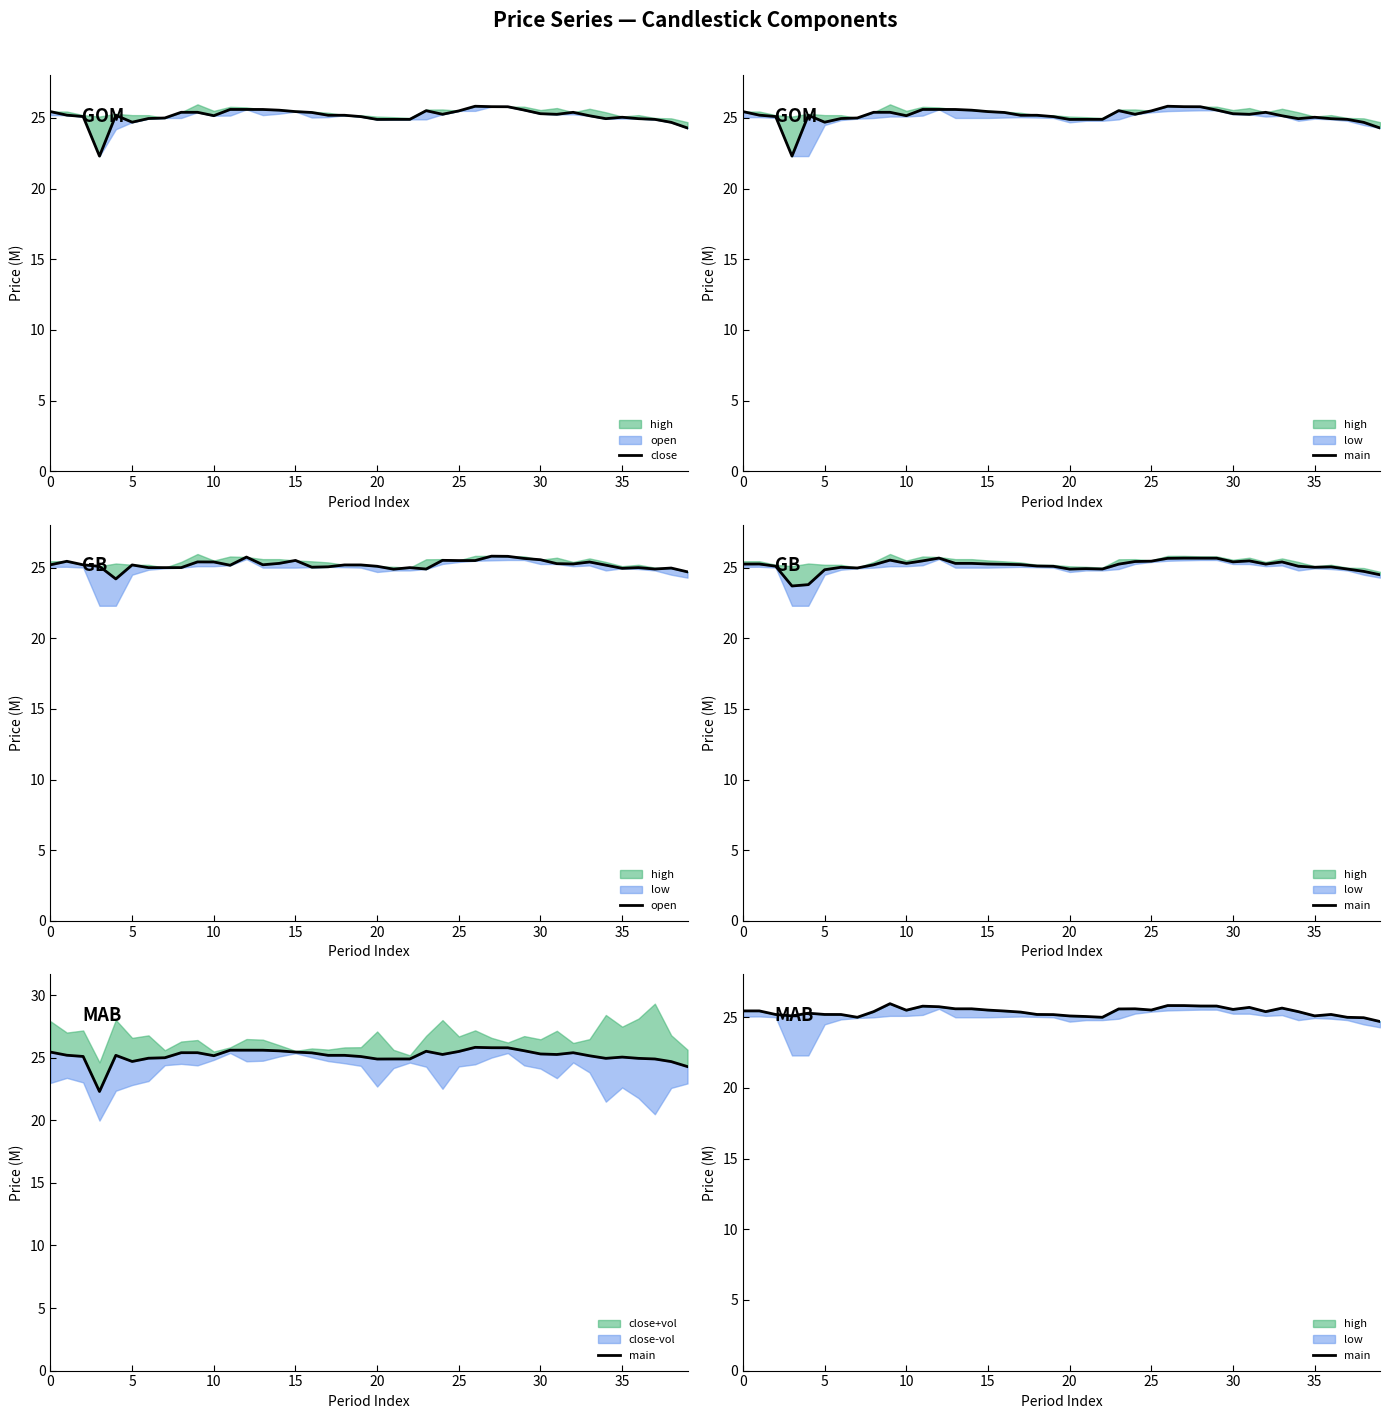

True or false: main has more than 1 interior local peaks.

True